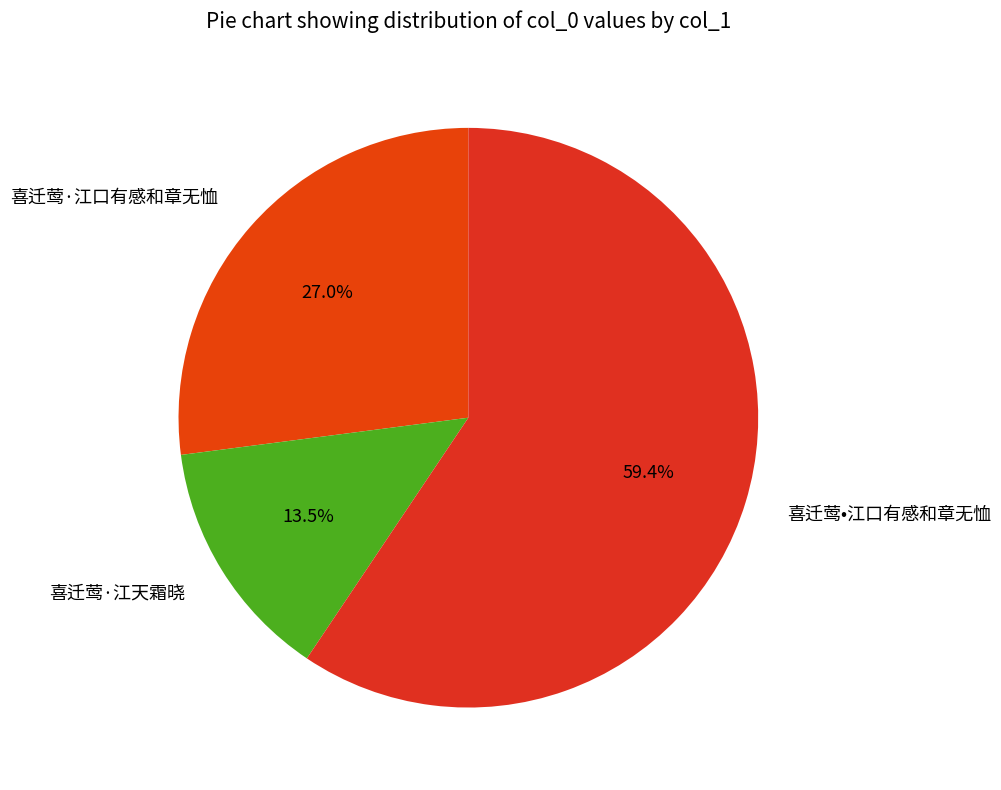

Which has a higher value, 喜迁莺·江口有感和章无恤 or 喜迁莺·江天霜晓?

喜迁莺·江口有感和章无恤